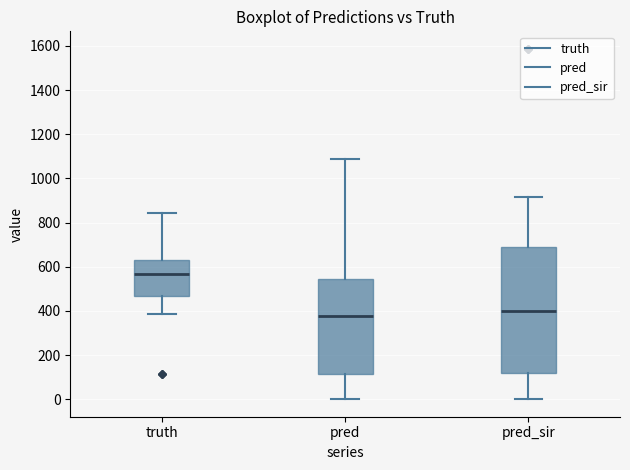

Where is the lower edge of the box for pred_sir on the y-axis? The values are not printed on the chart, so give them approximately, as read against the axis.

120